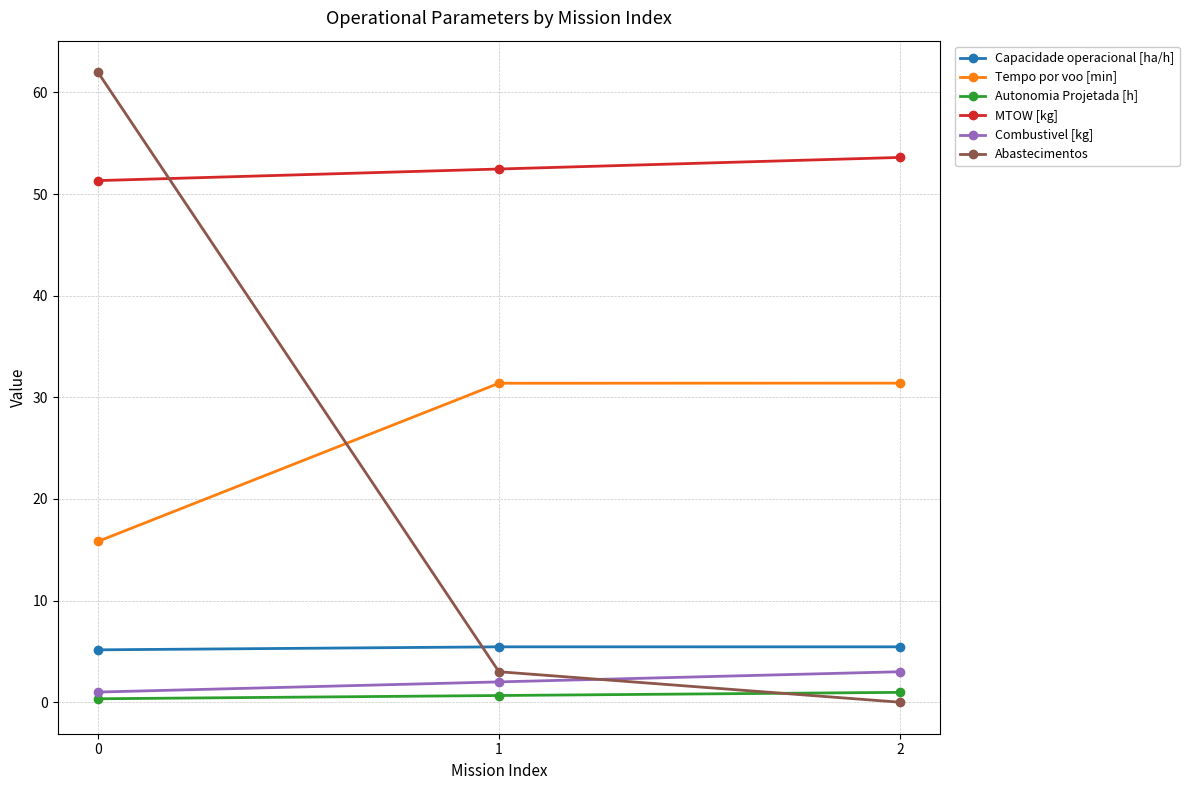

List the labels in order of MTOW [kg] value, largest first.

2, 1, 0